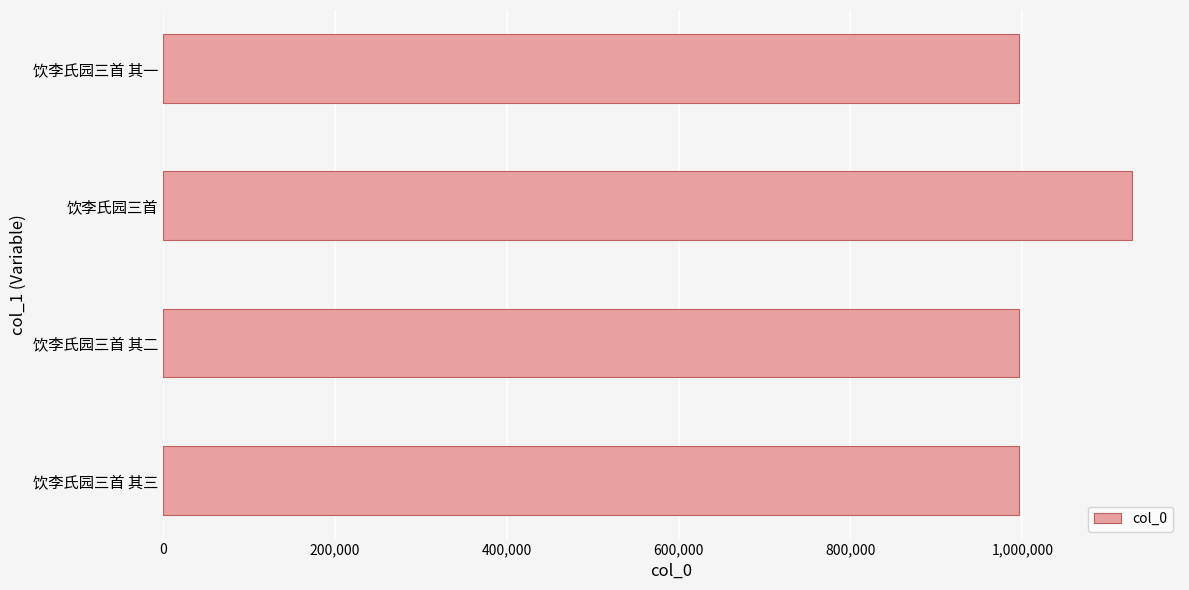

What is the sum of all values?

4113833